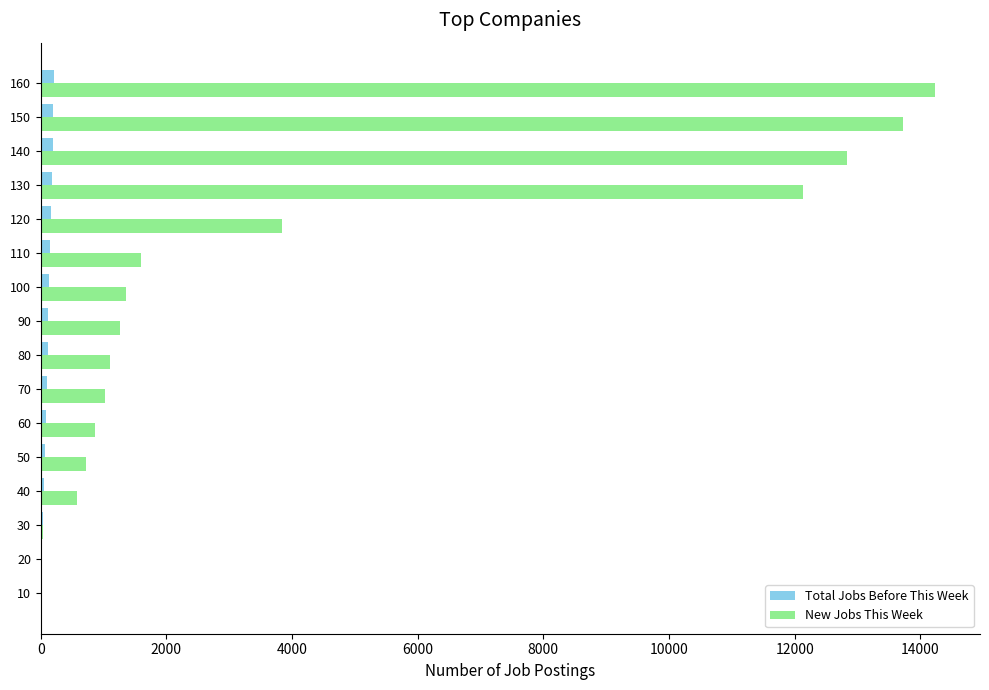

Which series has the largest total across all categories?

New Jobs This Week